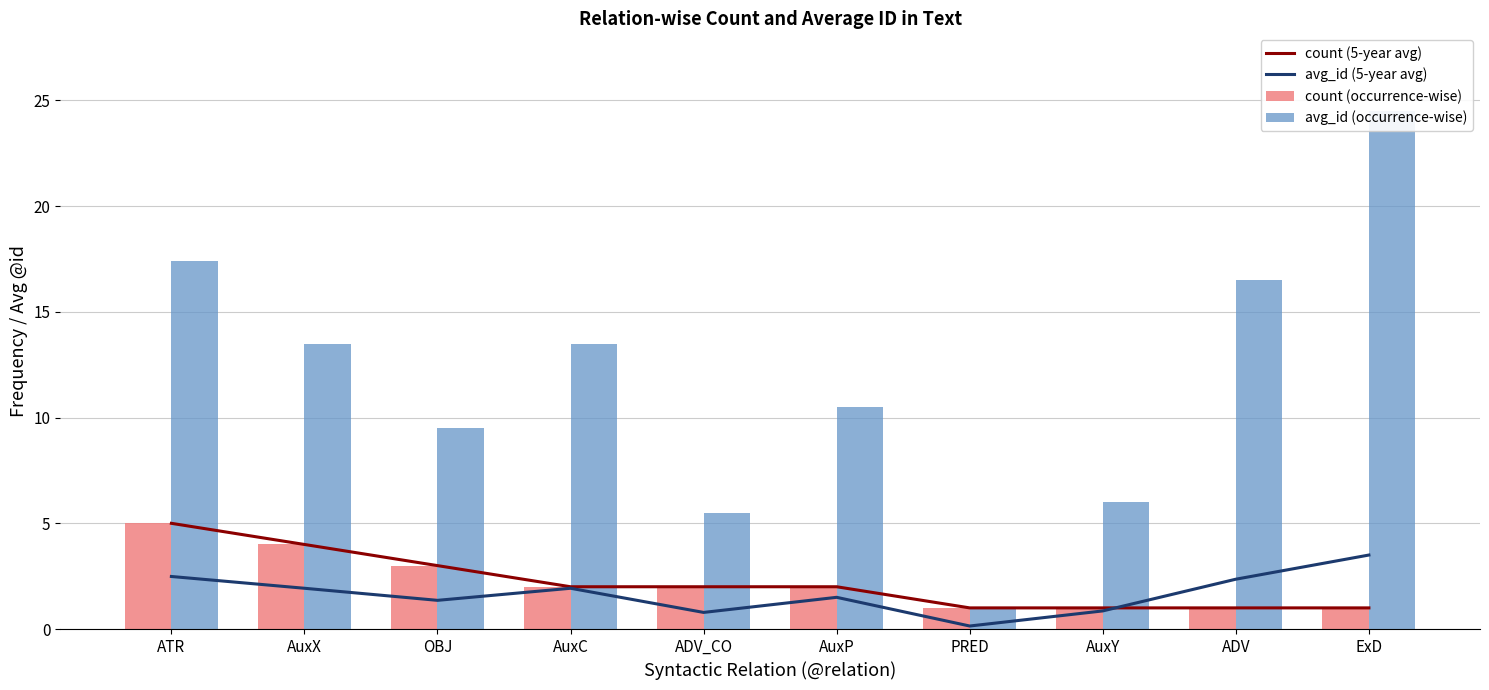

Are the bars horizontal?

No